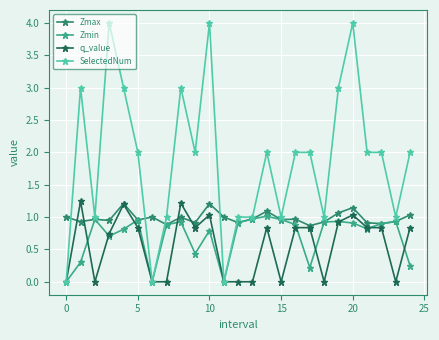

Which series has the widest spread of values?

SelectedNum